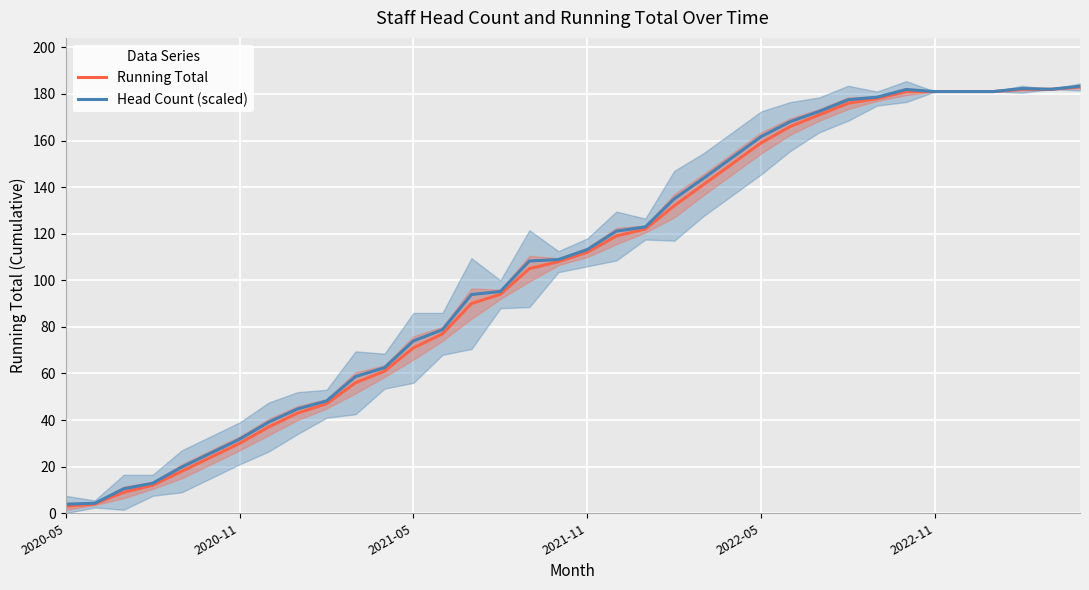

What are all the series names shown in the legend?

Running Total, Head Count (scaled)